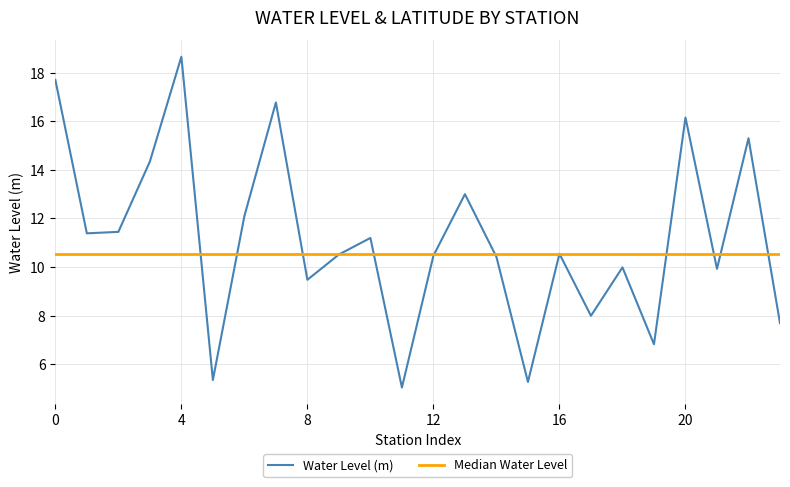

What is the minimum value shown in the chart?

5.0